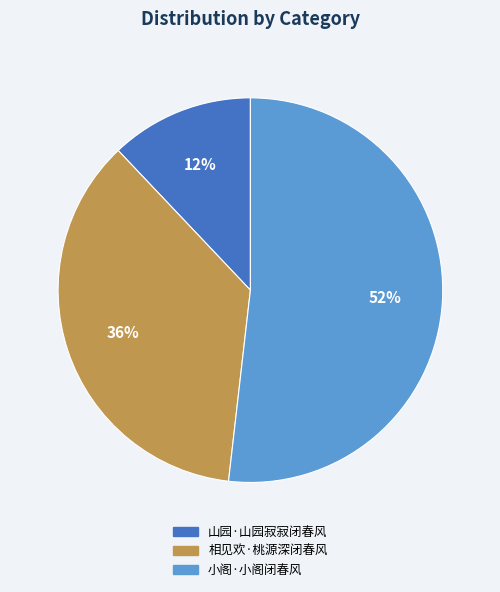

Which has a higher value, 小阁·小阁闭春风 or 山园·山园寂寂闭春风?

小阁·小阁闭春风